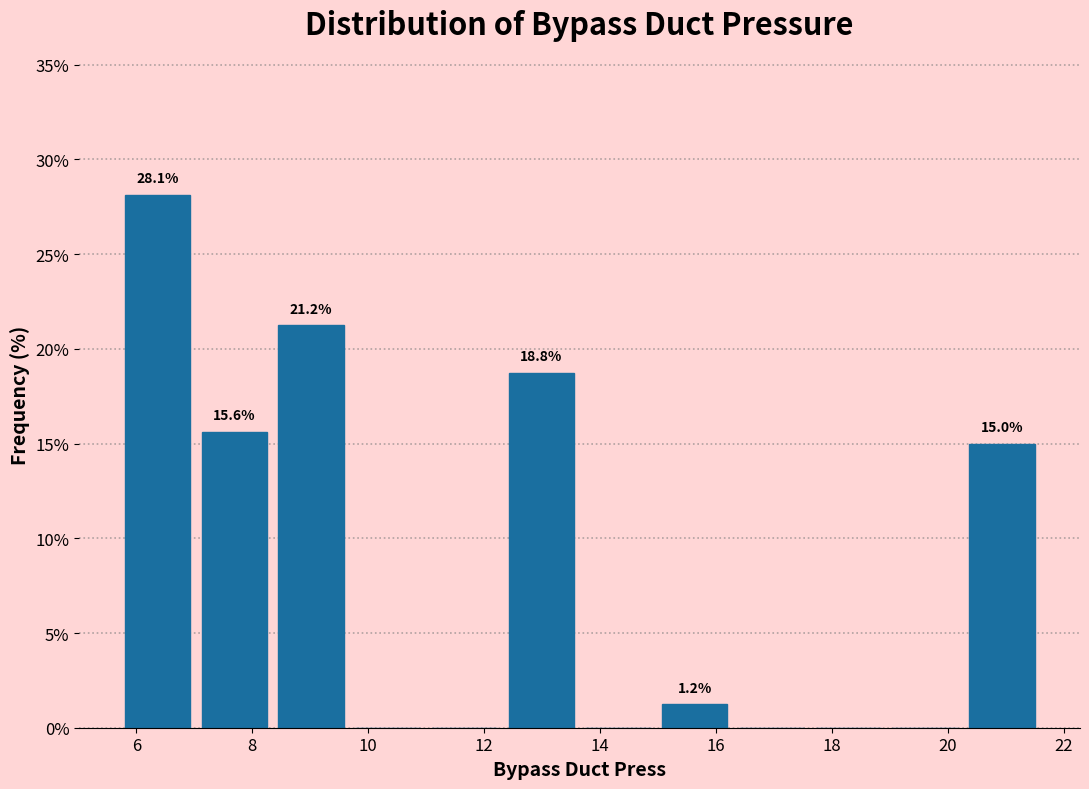

Which range on the x-axis has the tallest bar?

5.8 to 7.0